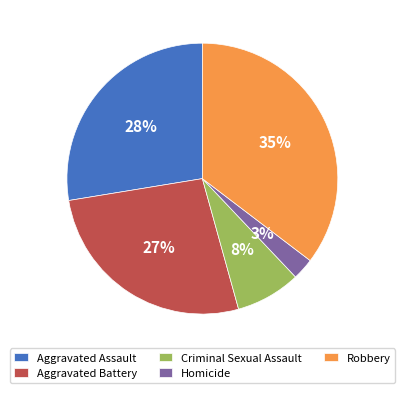

To the nearest percent, what portion does Criminal Sexual Assault represent?

8%